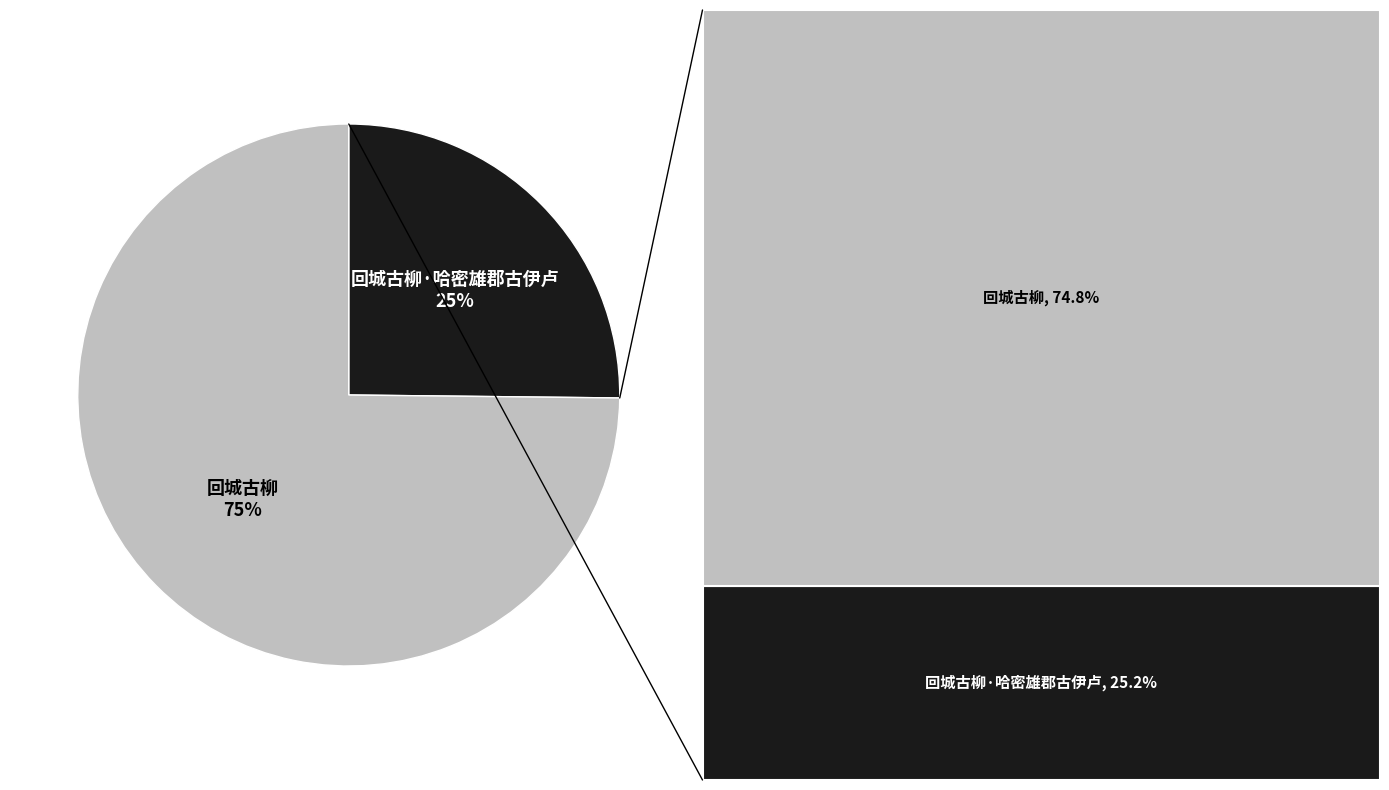

To the nearest percent, what is the average slice percentage?

50%